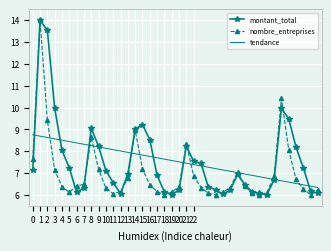

Which series ends up on top after the final intersection of nombre_entreprises and montant_total?

nombre_entreprises